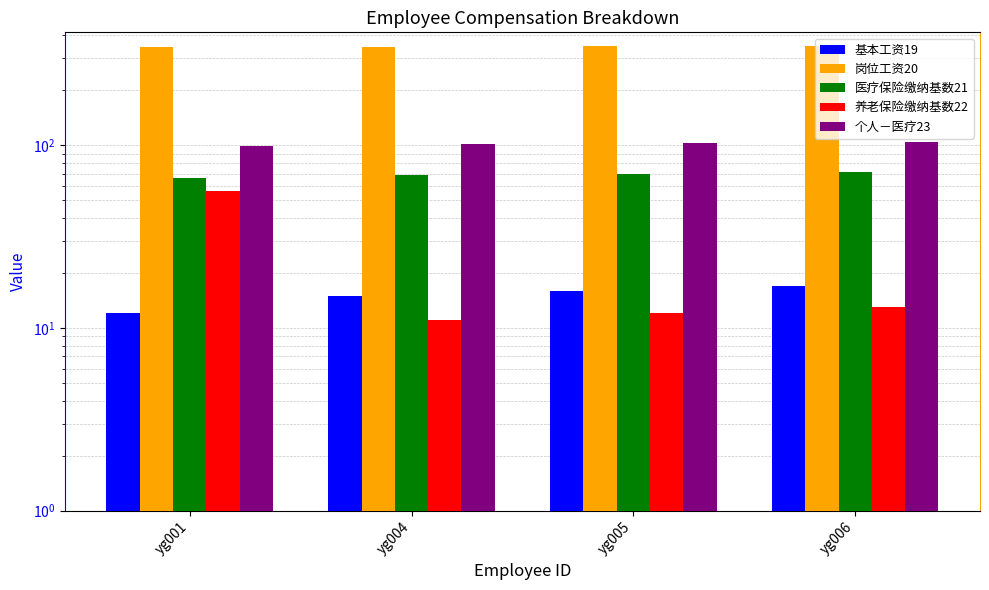

Which series has the largest total across all categories?

岗位工资20